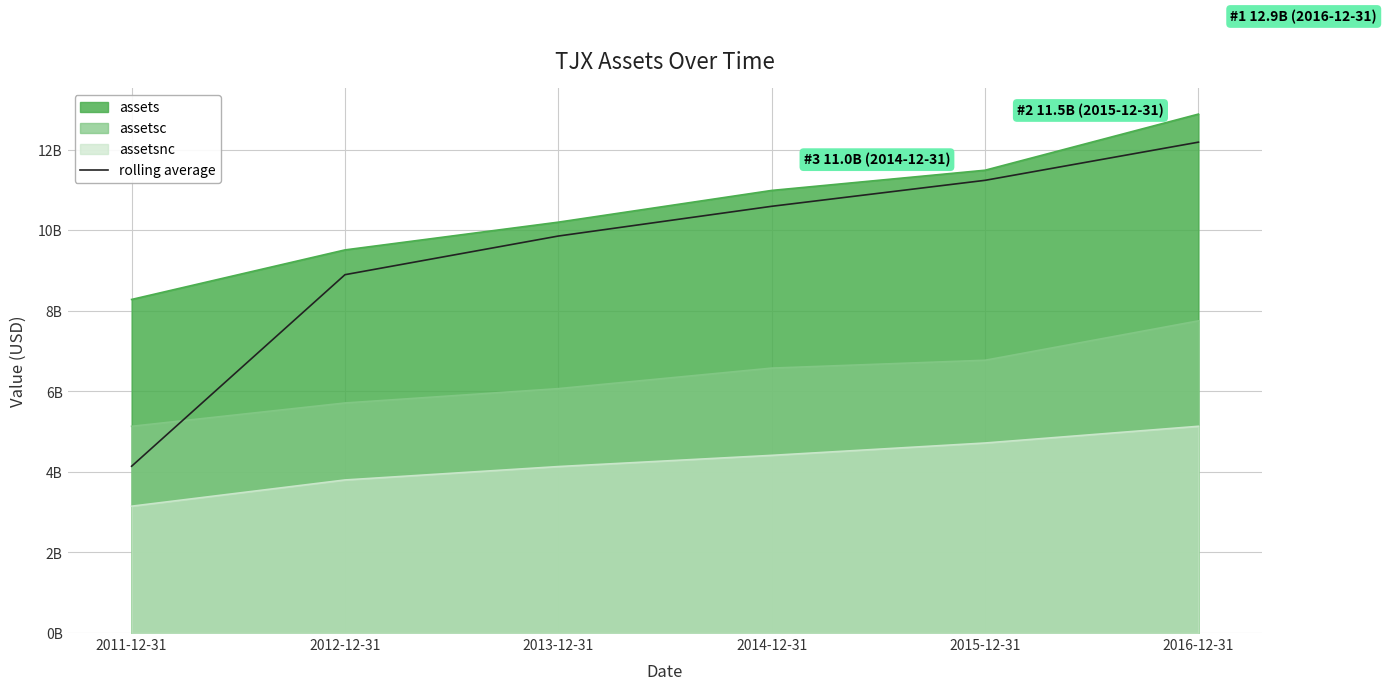

Rank the categories by value from lowest to highest.

2011-12-31, 2012-12-31, 2013-12-31, 2014-12-31, 2015-12-31, 2016-12-31